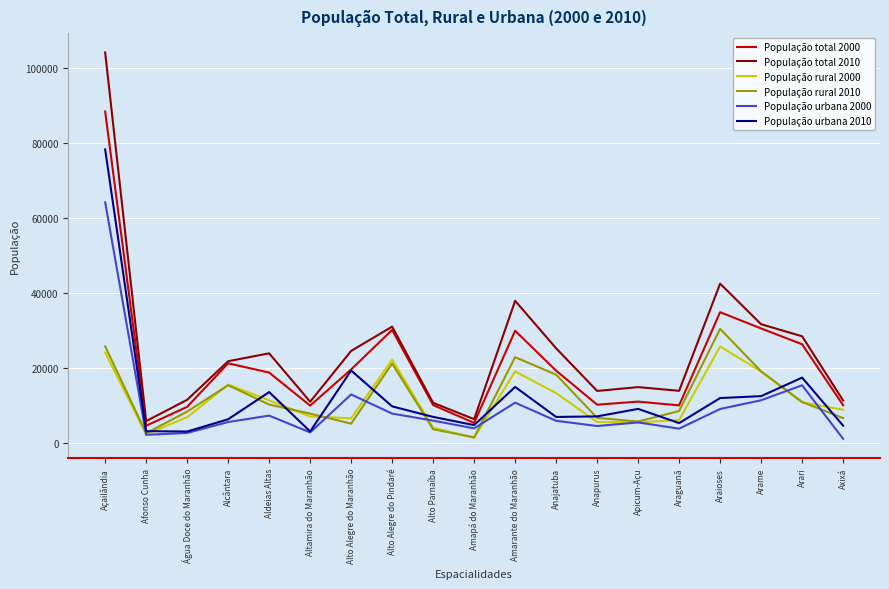

What is the difference between the maximum and minimum values in the População rural 2000 series?

24320